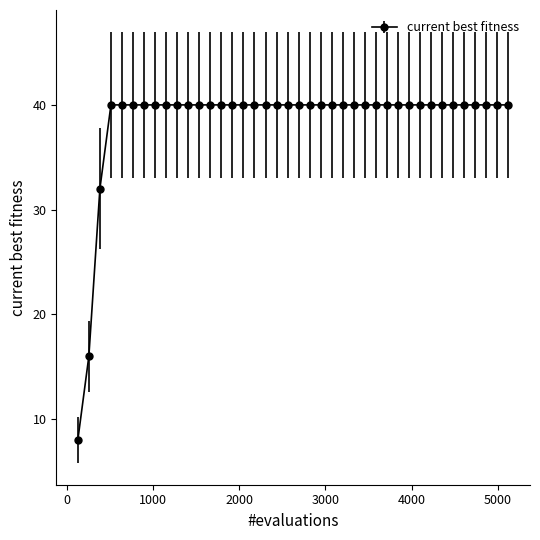

What is the smallest value displayed?

8